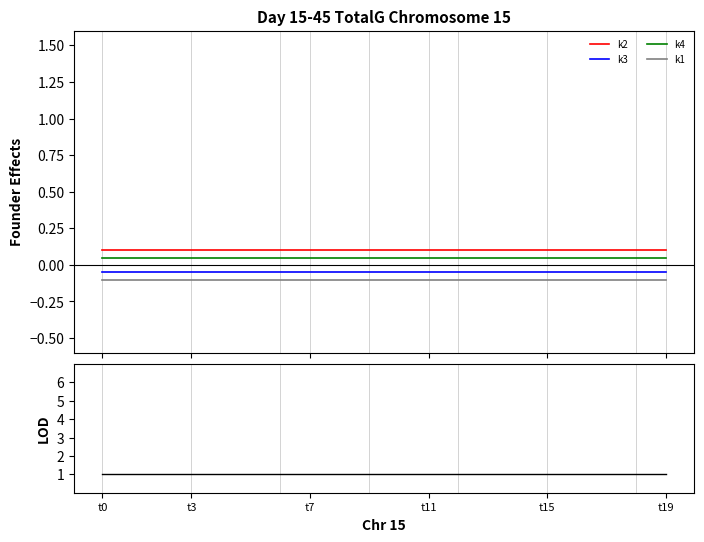

What is the label of the 2nd point from the left?

t3